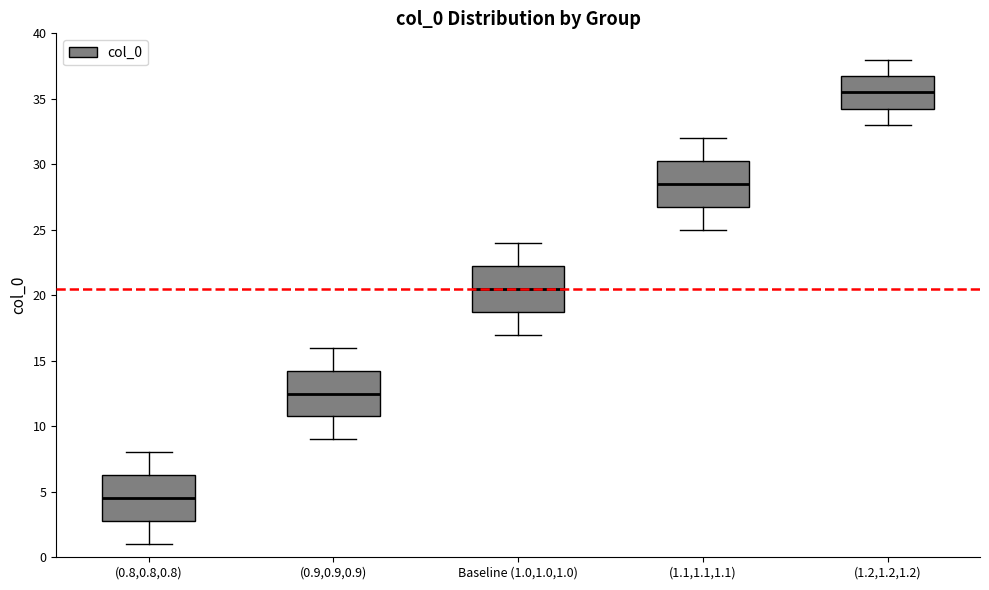

Reading left to right, read every box against the y-axis: the position of its median line, the range the box covers, and the ends of its whiskers. The values are not printed on the chart, so give them approximately, as read against the axis.

(0.8,0.8,0.8): median 4.5, box 3.0 to 6.5, whiskers 1.0 to 8.0
(0.9,0.9,0.9): median 12.5, box 11.0 to 14.5, whiskers 9.0 to 16.0
Baseline (1.0,1.0,1.0): median 20.5, box 19.0 to 22.5, whiskers 17.0 to 24.0
(1.1,1.1,1.1): median 28.5, box 27.0 to 30.5, whiskers 25.0 to 32.0
(1.2,1.2,1.2): median 35.5, box 34.5 to 37.0, whiskers 33.0 to 38.0